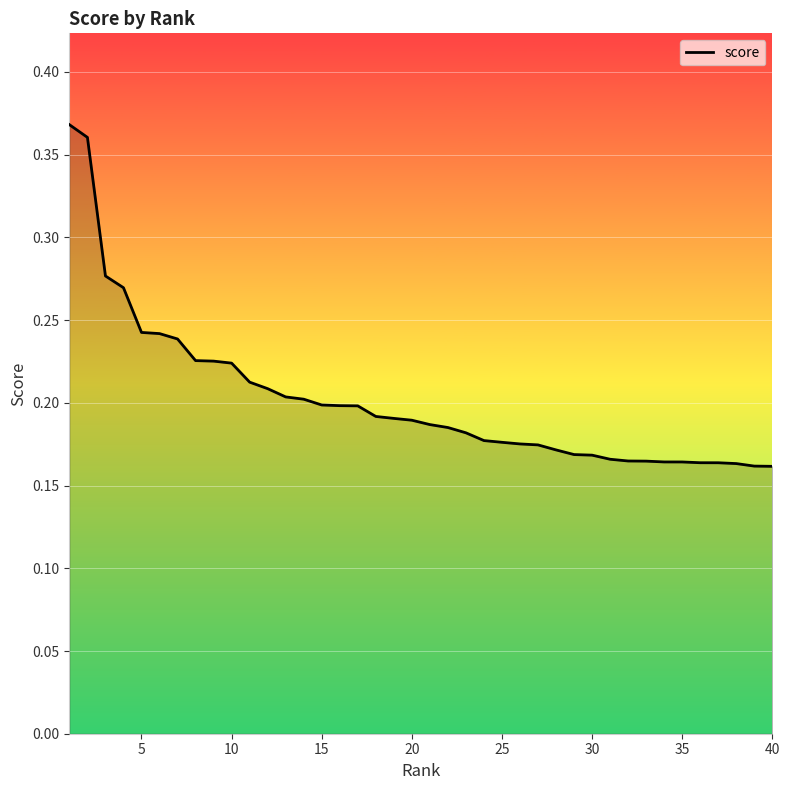

Where is the data nearest to the value 0?

40